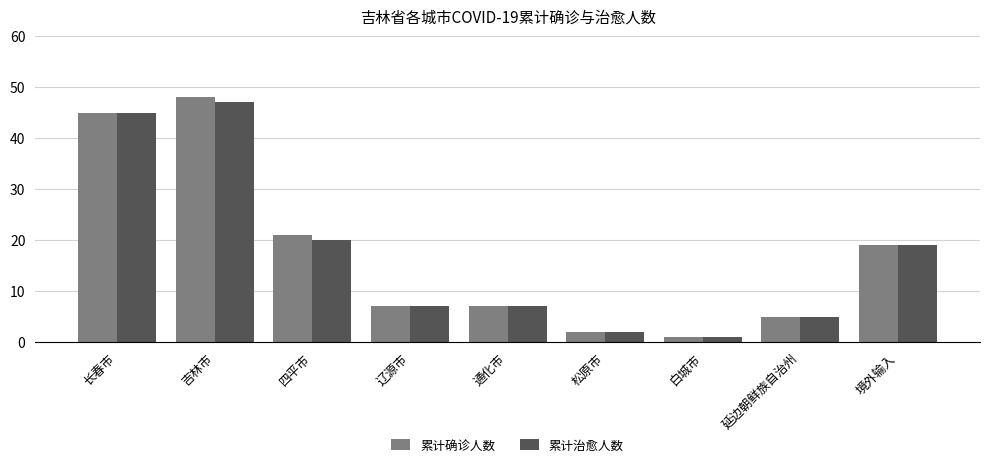

Where is 累计治愈人数 nearest to the value 24?

四平市